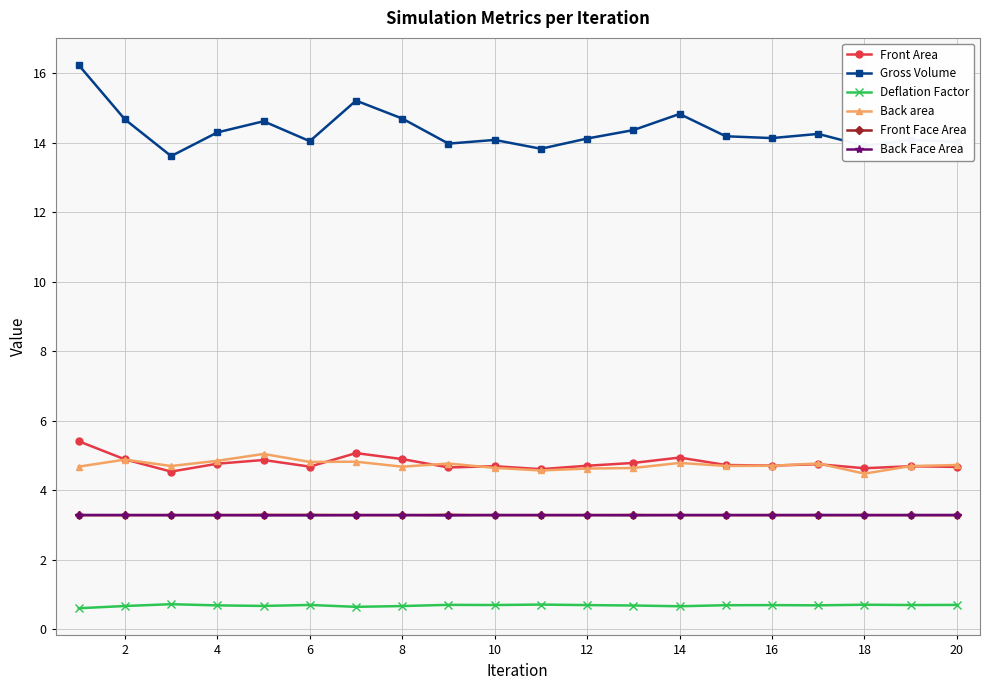

Which series has the largest range (max minus min)?

Gross Volume